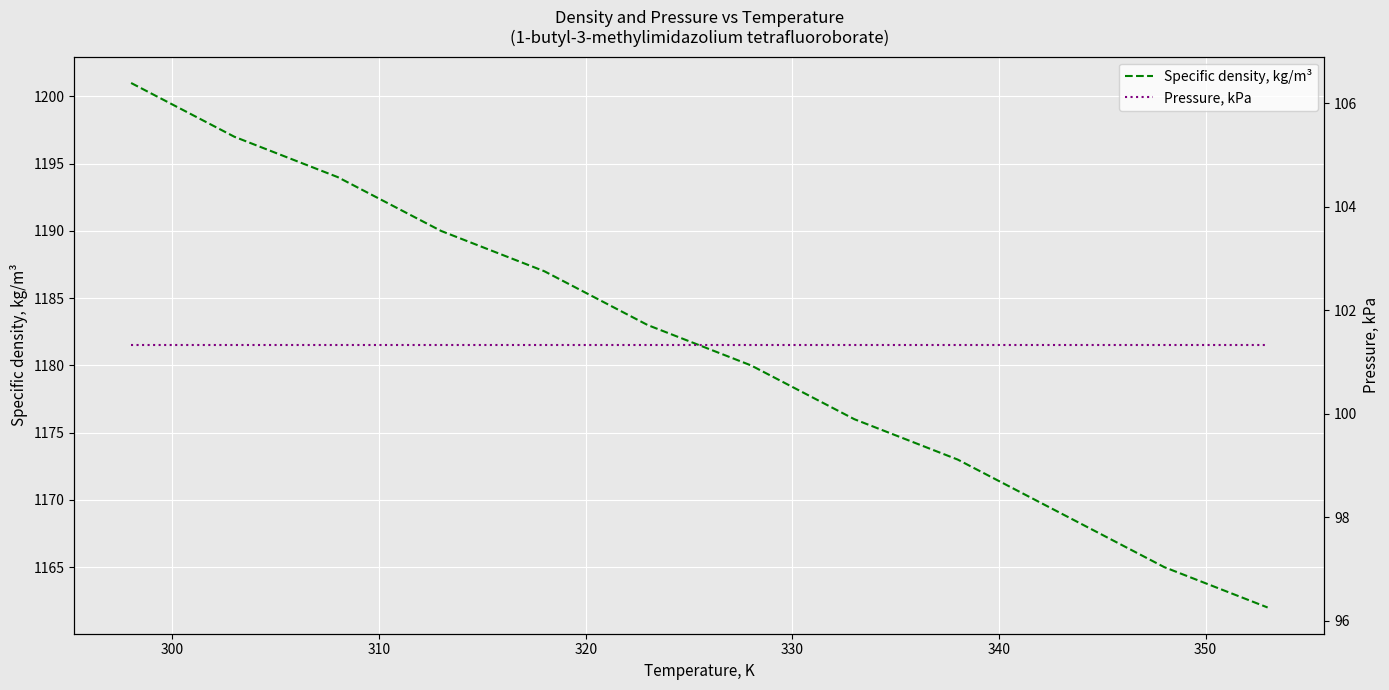

What are all the series names shown in the legend?

Specific density, kg/m³, Pressure, kPa